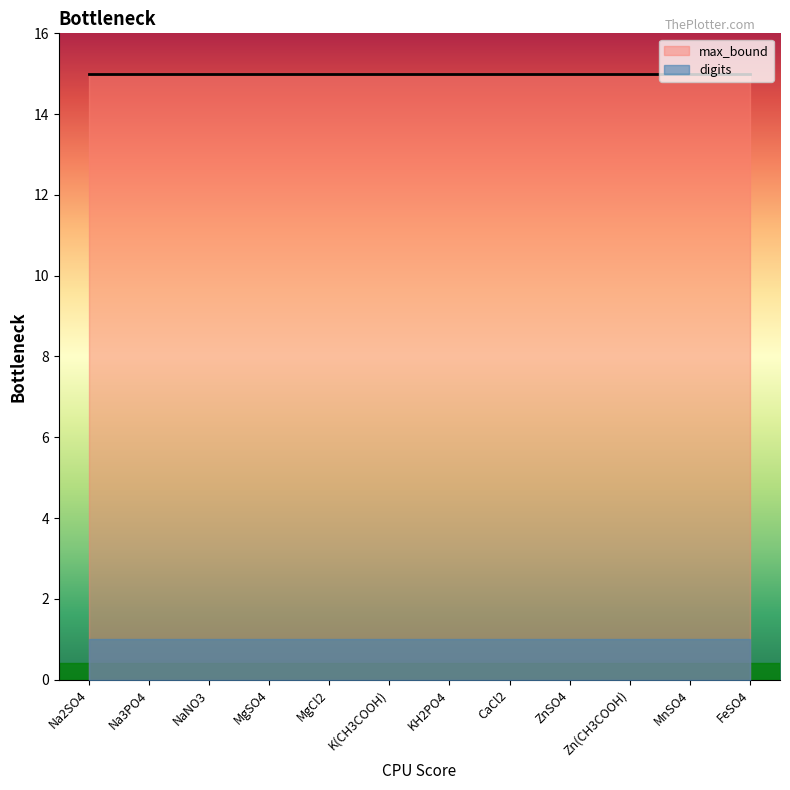

What position from the right is Na3PO4?

11